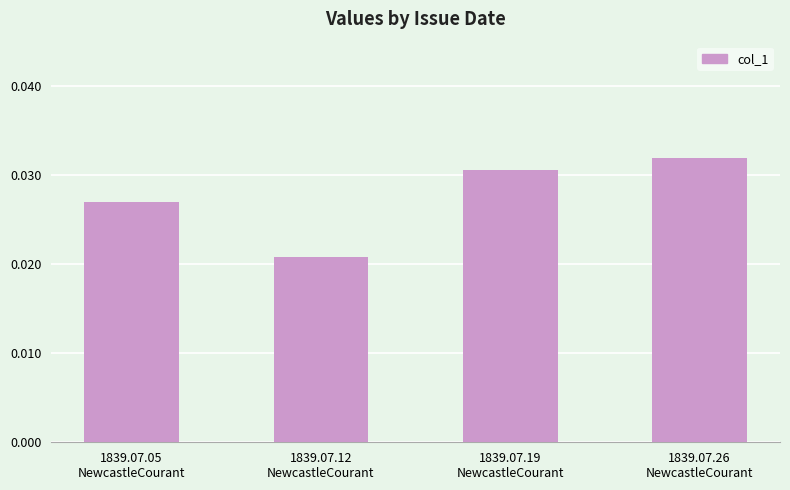

How many values are between 0 and 1?

4